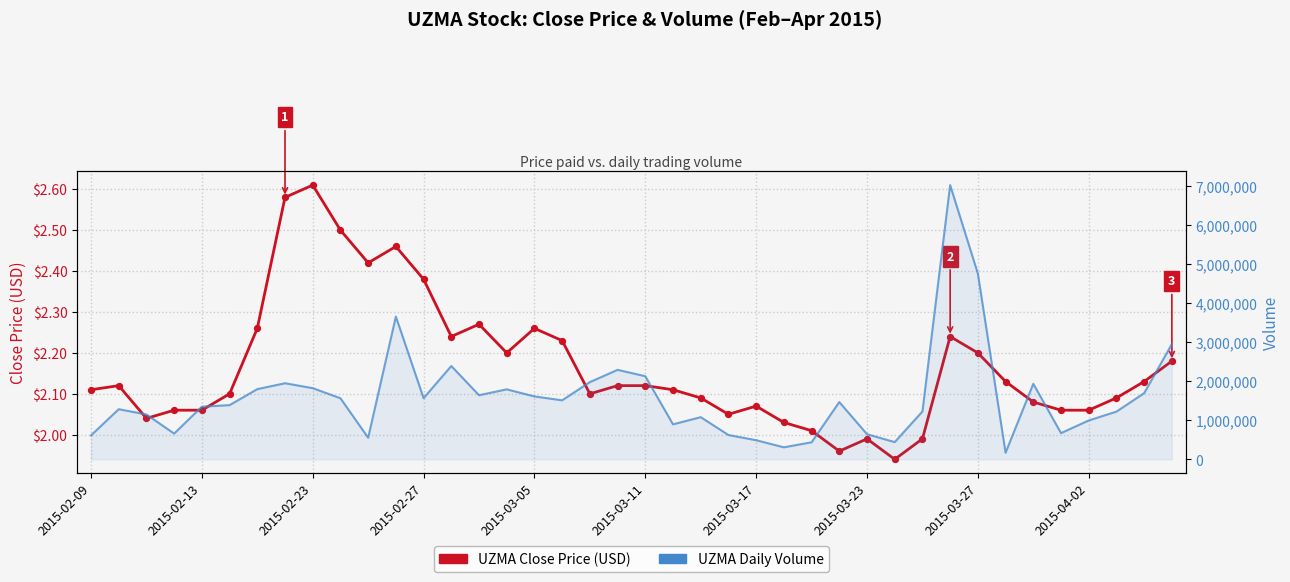

At how many categories does at least one series exceed 4749884?

2